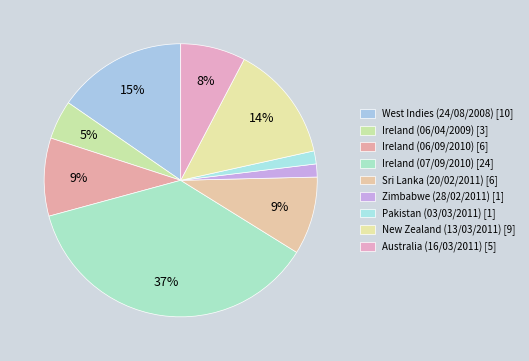

Which has a higher value, Ireland (06/04/2009) or Australia (16/03/2011)?

Australia (16/03/2011)